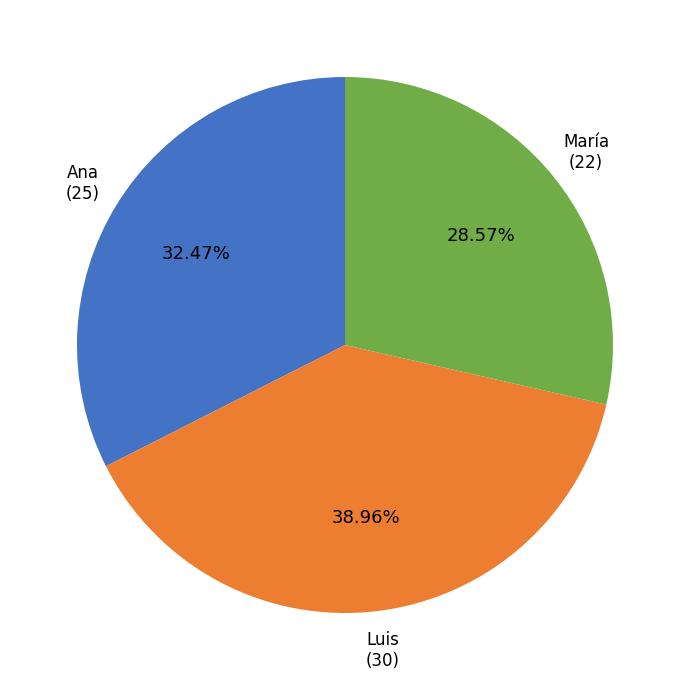

Is Ana the majority of the pie?

No